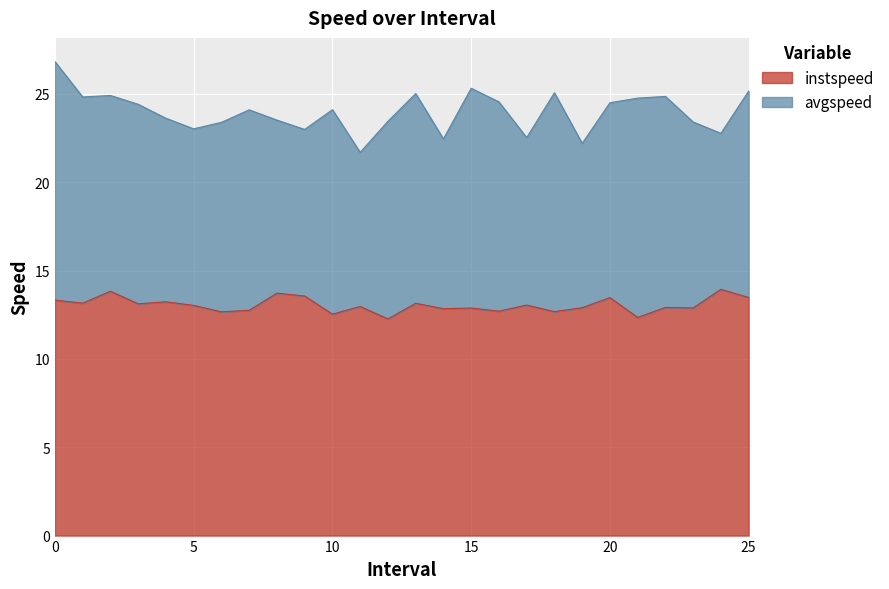

At which category does the chart reach its peak across all series?

24.0